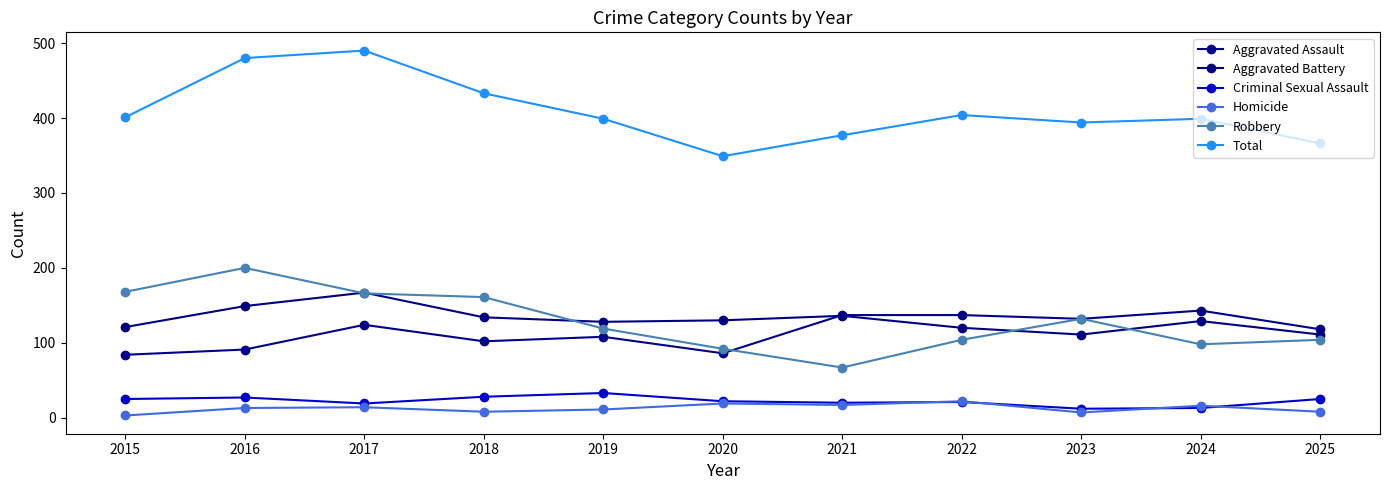

True or false: Total and Homicide cross at least once.

False